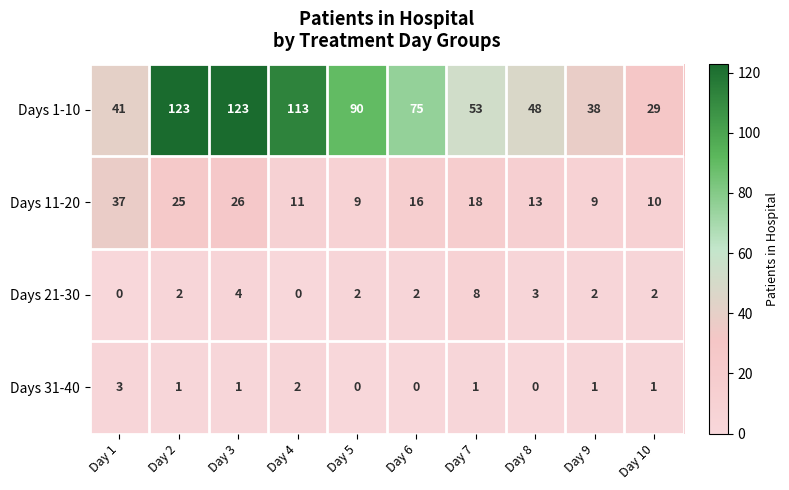

At which label is Days 11-20 closest to 23?

Day 2